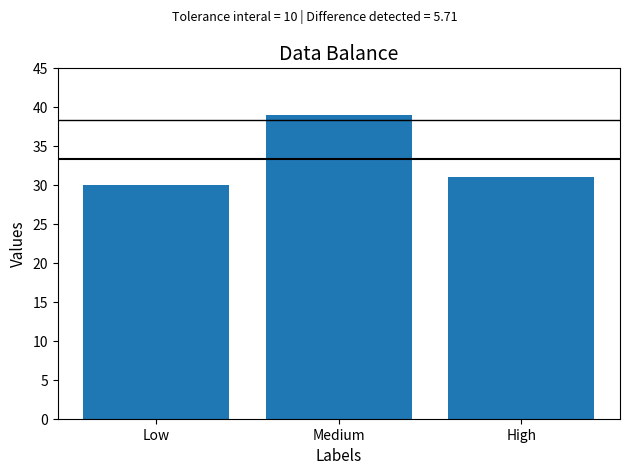

How many bars are there in total?

3